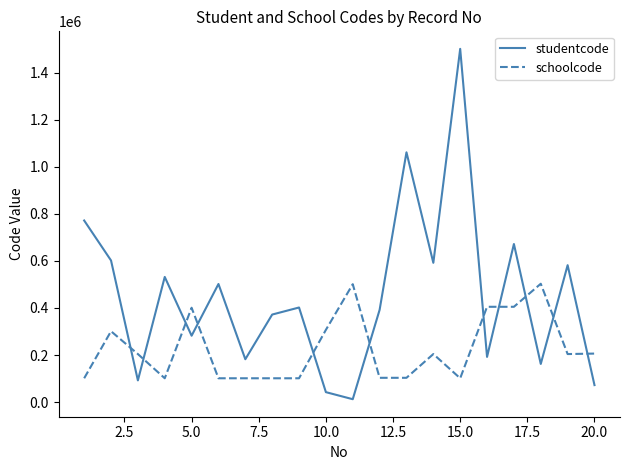

Which series has the largest total across all categories?

studentcode